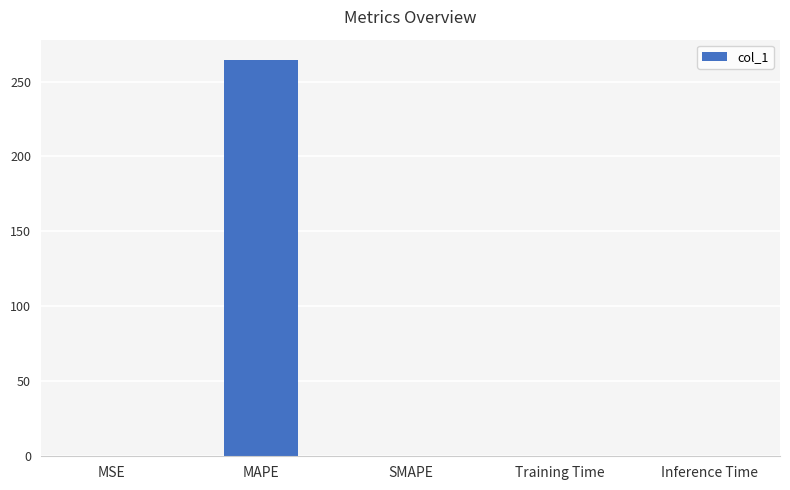

Does the chart contain stacked bars?

No